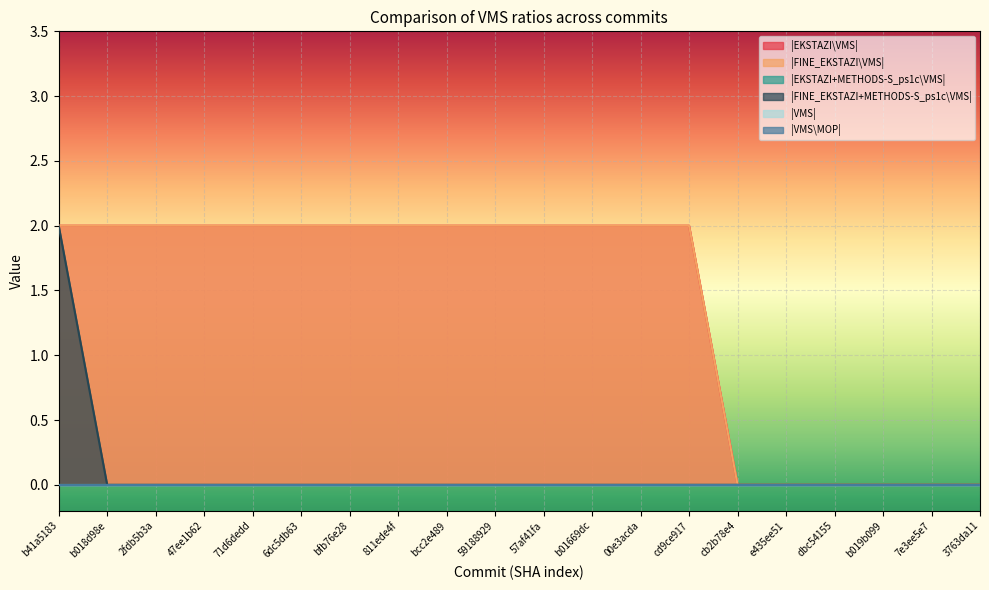

What is the value of the |FINE_EKSTAZI\VMS| point at the 8th from the left?

2